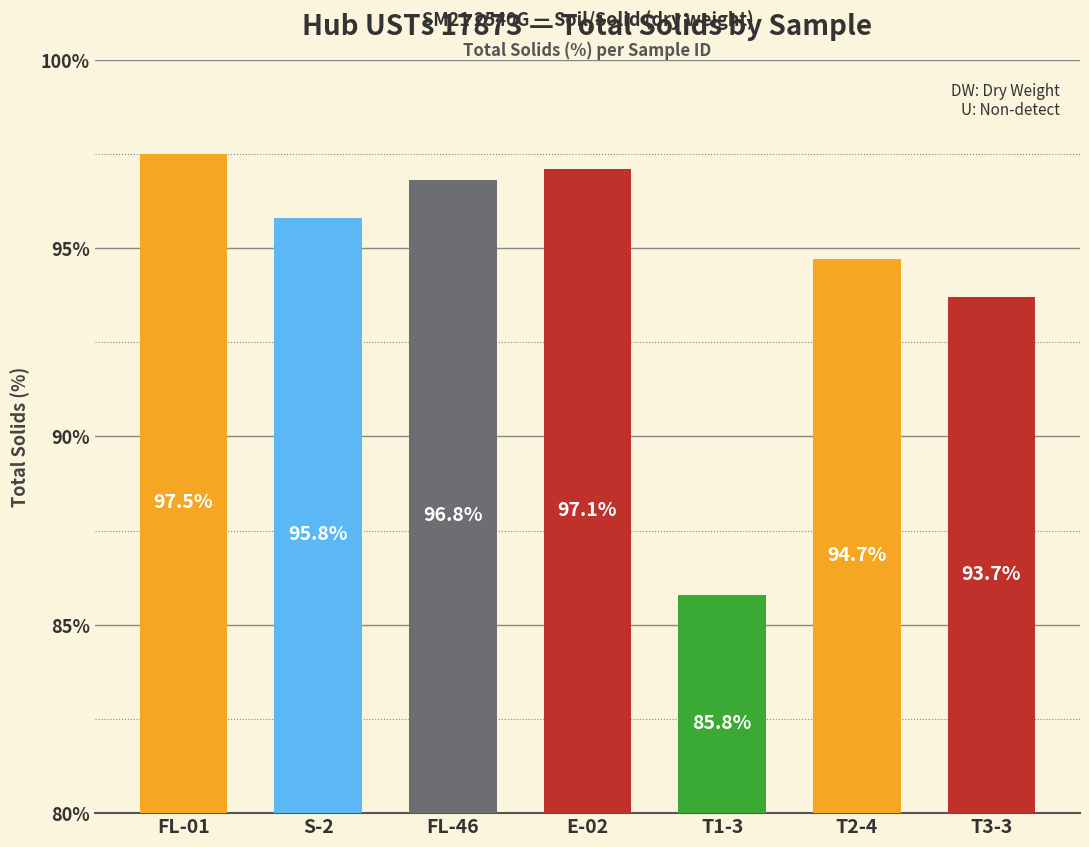

How many values exceed 95?

4